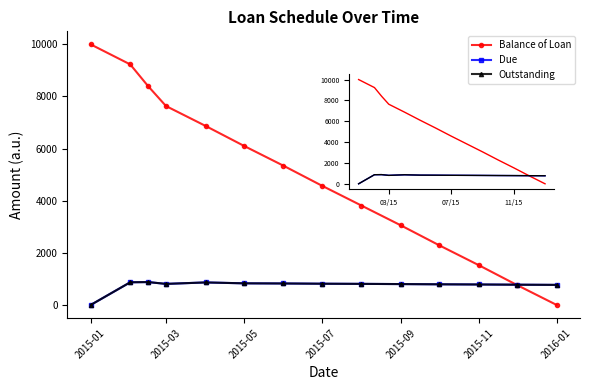

Does the chart have visible grid lines?

No